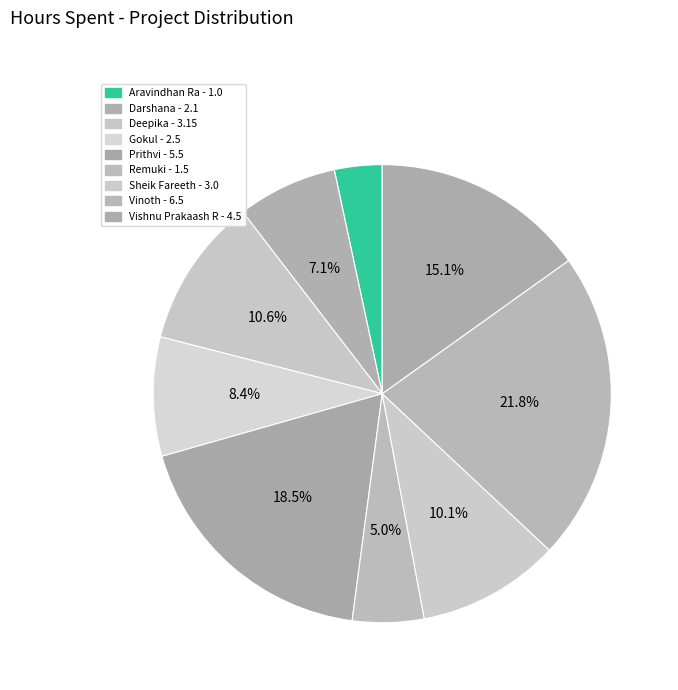

Is it true that Gokul is 16% of the pie?

False